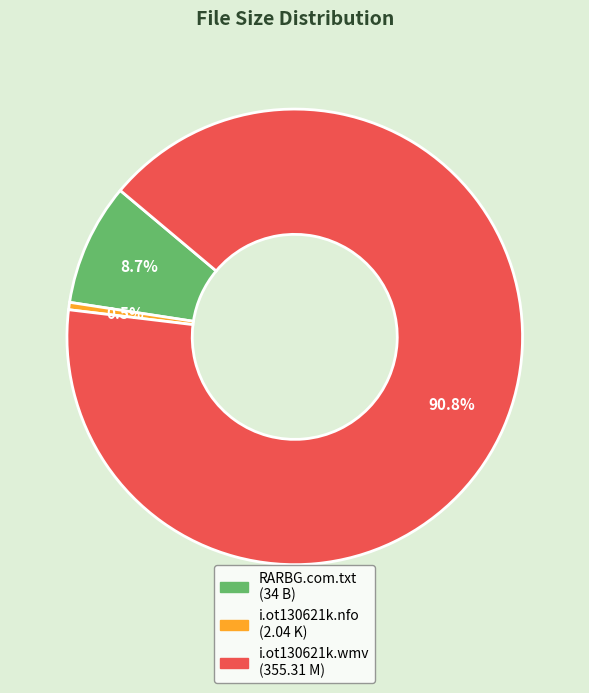

Combined, do i.ot130621k.wmv and i.ot130621k.nfo account for over 50%?

Yes